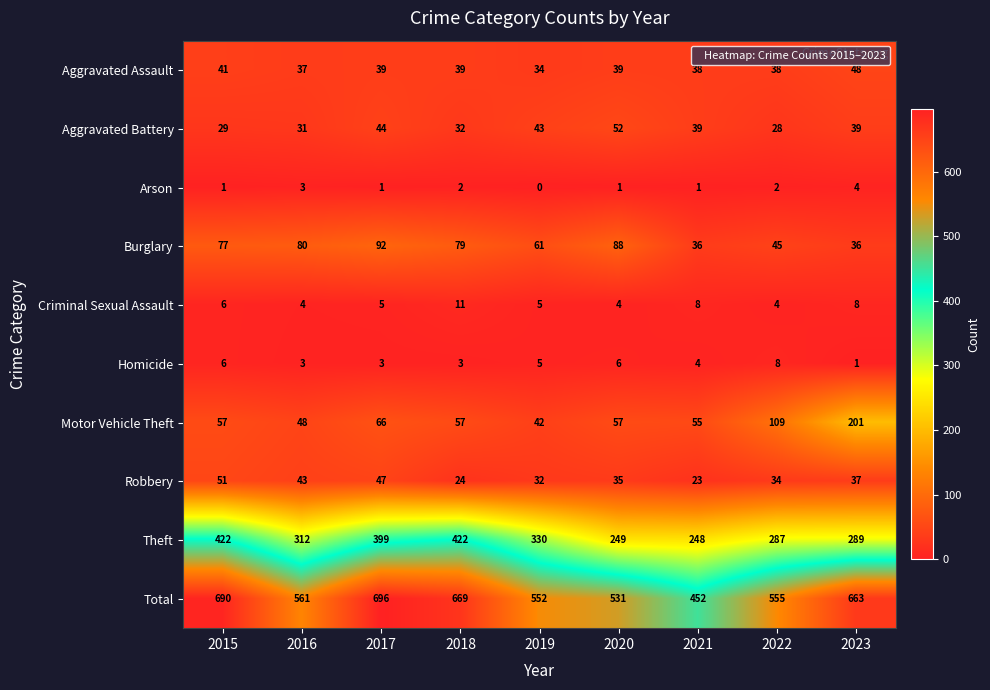

What is the difference between the maximum and minimum values in the Burglary series?

56